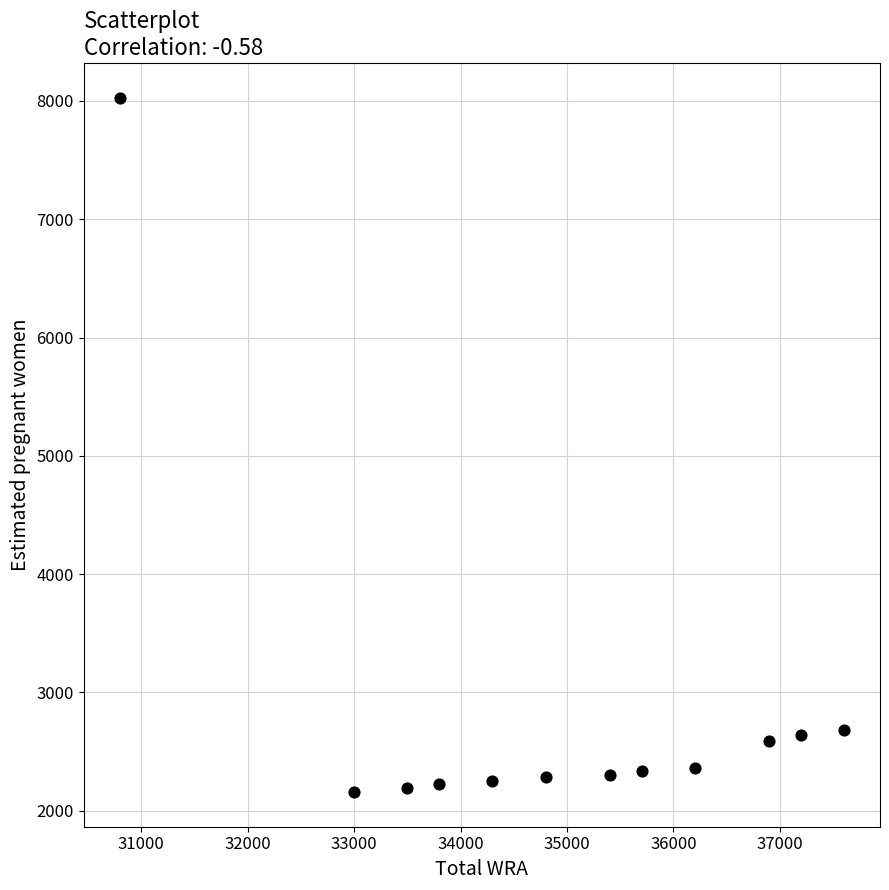

What is the average X value?

34933.3